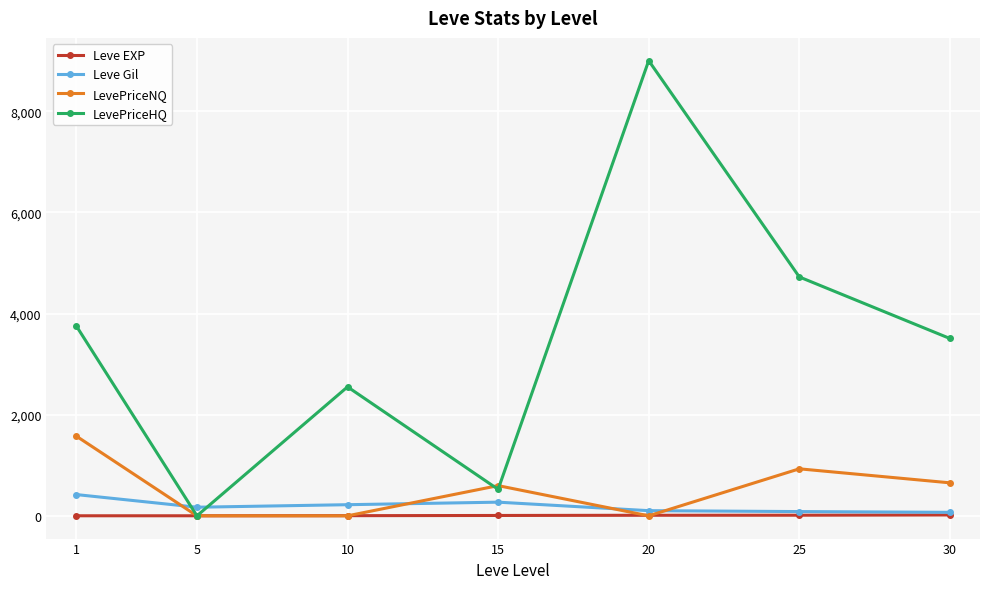

What is the average value of the Leve EXP series?

7.4